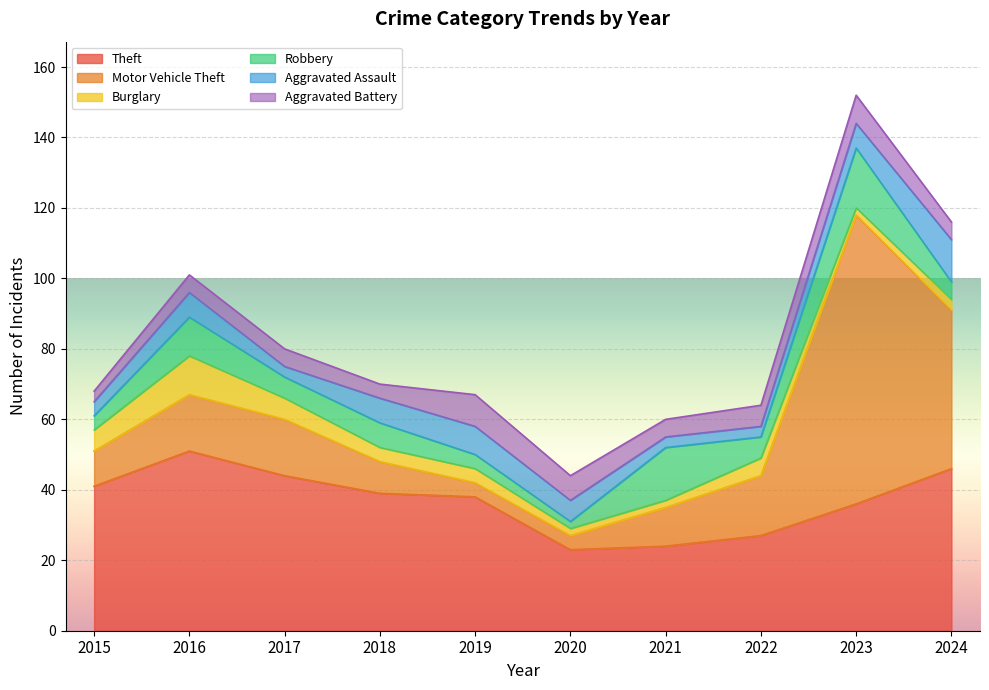

Reading left to right, transcribe all the data shown in this chart.

Theft: 41	51	44	39	38	23	24	27	36	46
Motor Vehicle Theft: 10	16	16	9	4	4	11	17	82	45
Burglary: 6	11	6	4	4	2	2	5	2	3
Robbery: 4	11	6	7	4	2	15	6	17	5
Aggravated Assault: 4	7	3	7	8	6	3	3	7	12
Aggravated Battery: 3	5	5	4	9	7	5	6	8	5